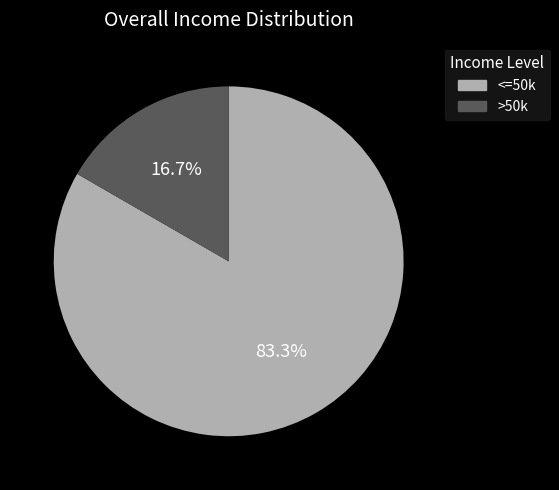

What is the largest slice in the pie chart?

<=50k